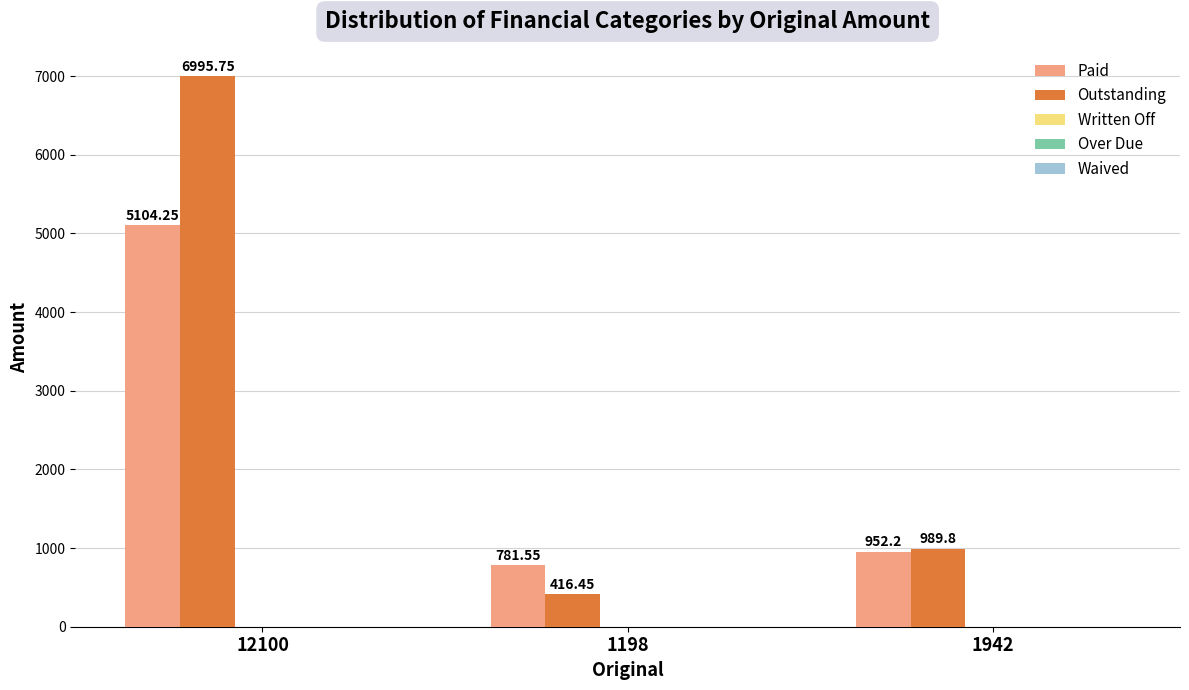

What is the sum of all Paid values?

6838.0